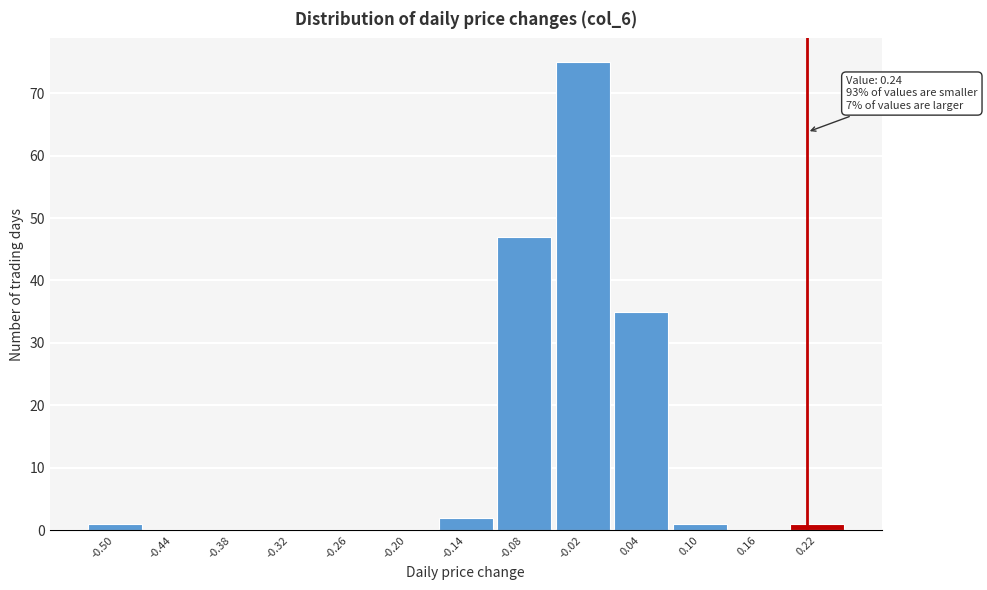

Reading left to right, extract all data points from this chart.

-0.50=1	-0.44=0	-0.38=0	-0.32=0	-0.26=0	-0.20=0	-0.14=2	-0.08=47	-0.02=75	0.04=35	0.10=1	0.16=0	0.22=1